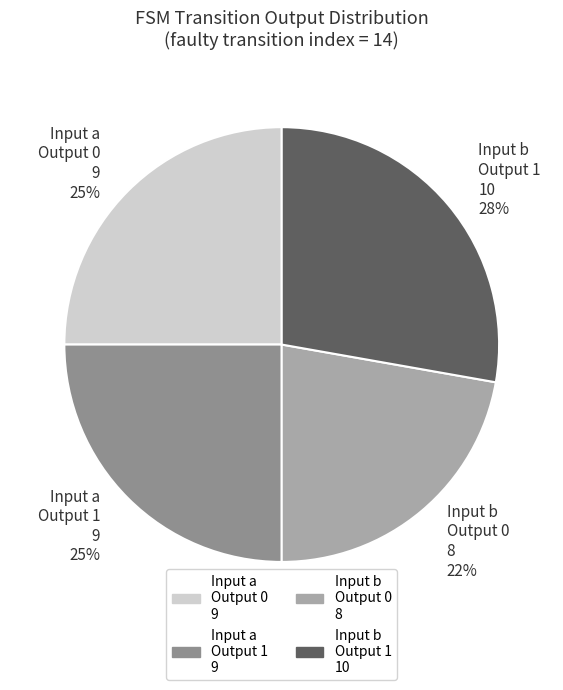

How many slices are in this pie chart?

4